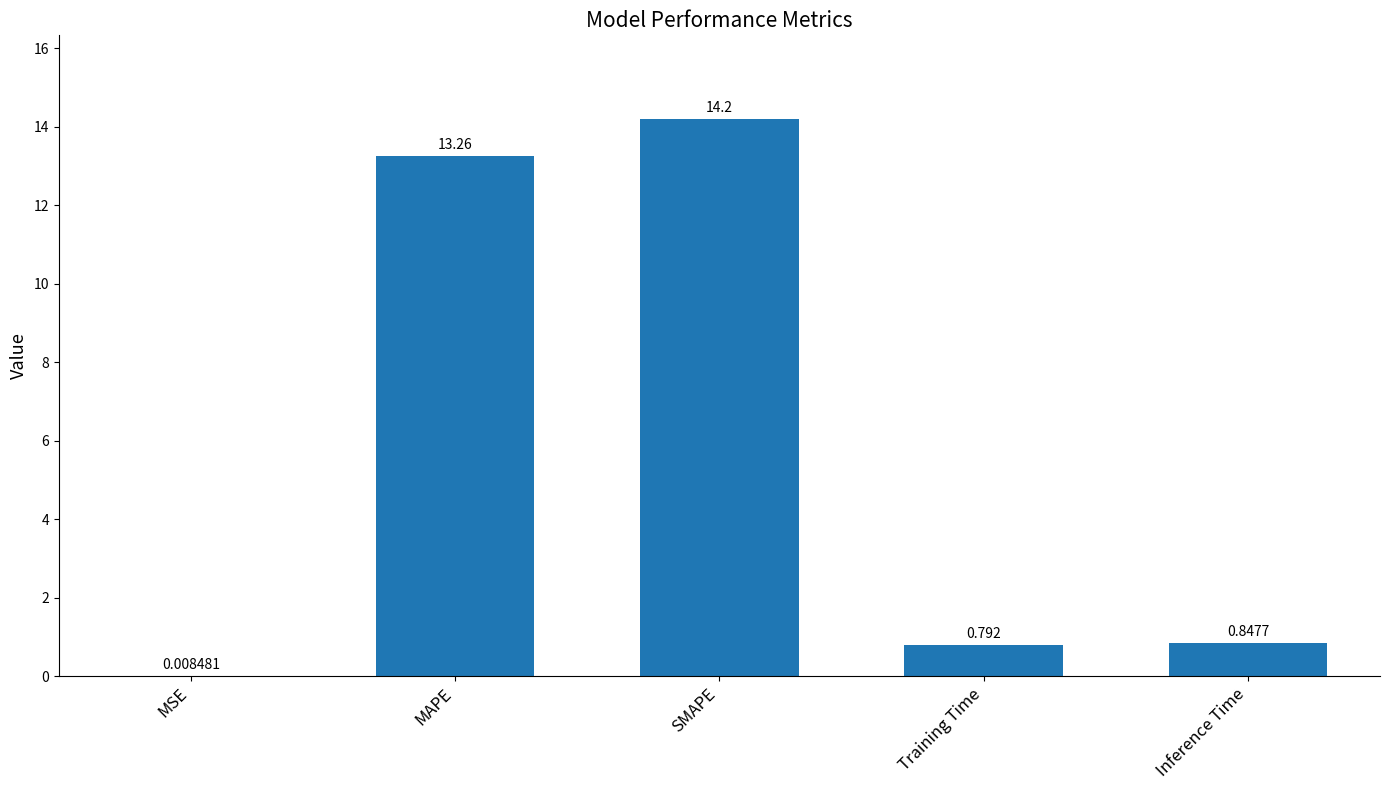

Between Inference Time and Training Time, which is larger?

Inference Time